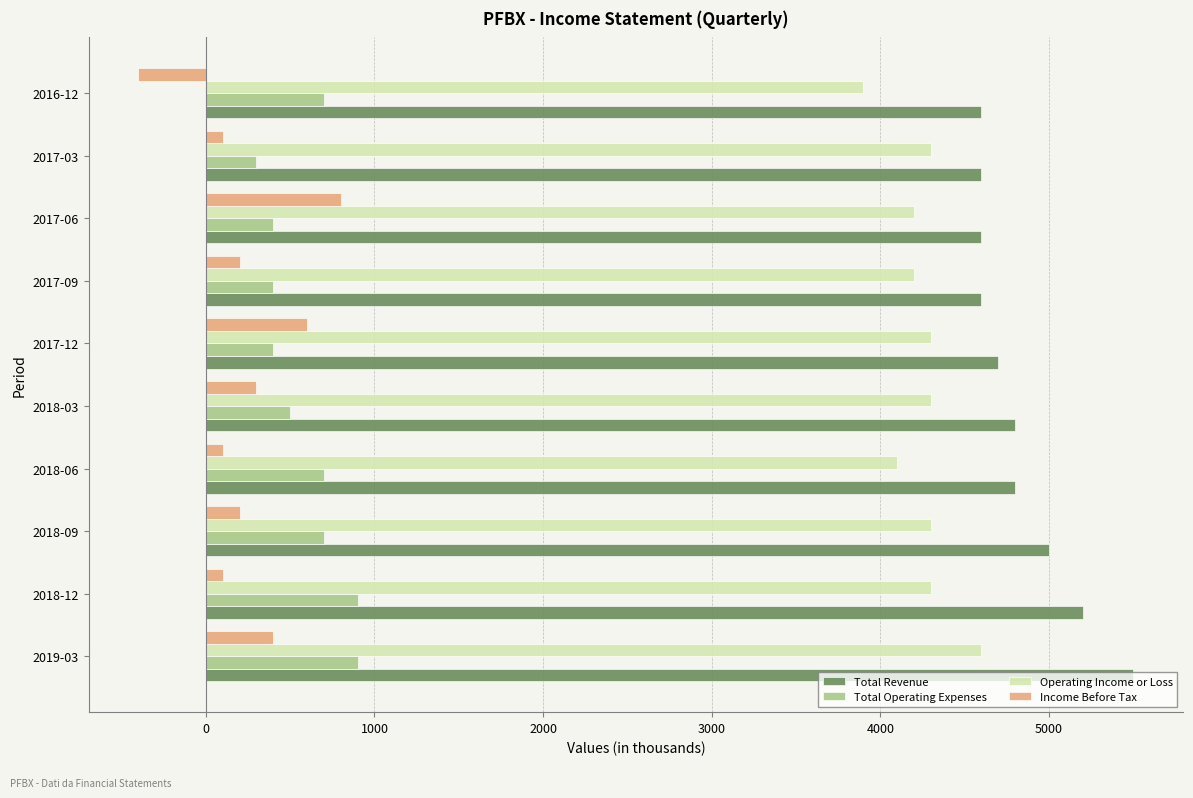

What is the difference between the highest and lowest values at 2017-12?

4300